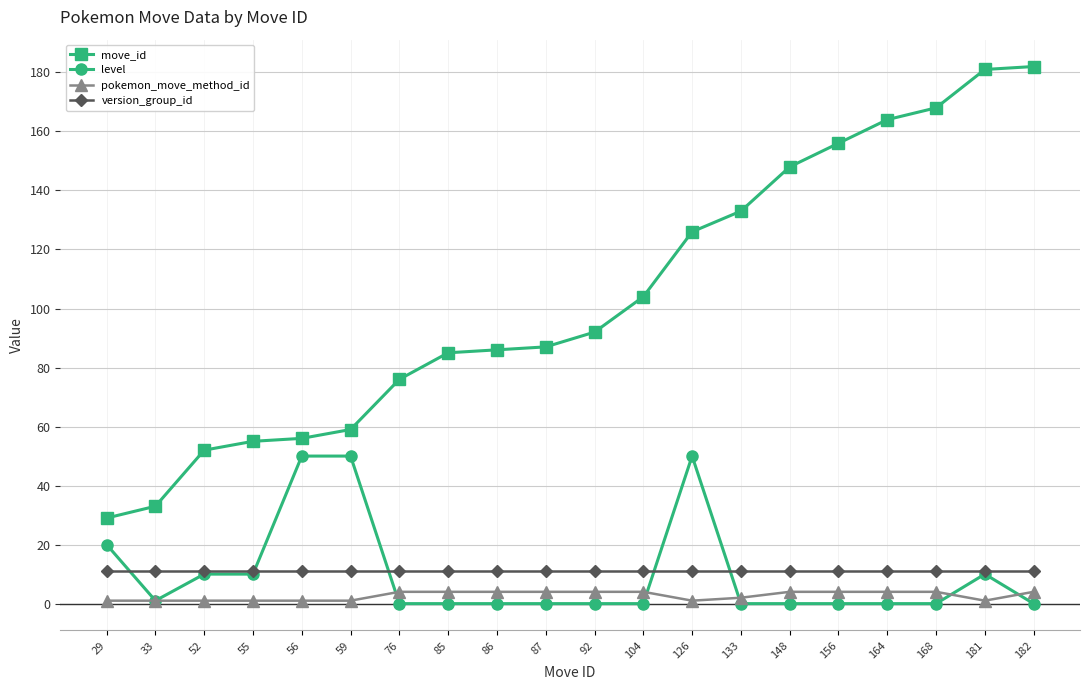

What is the lowest value of the version_group_id series?

11